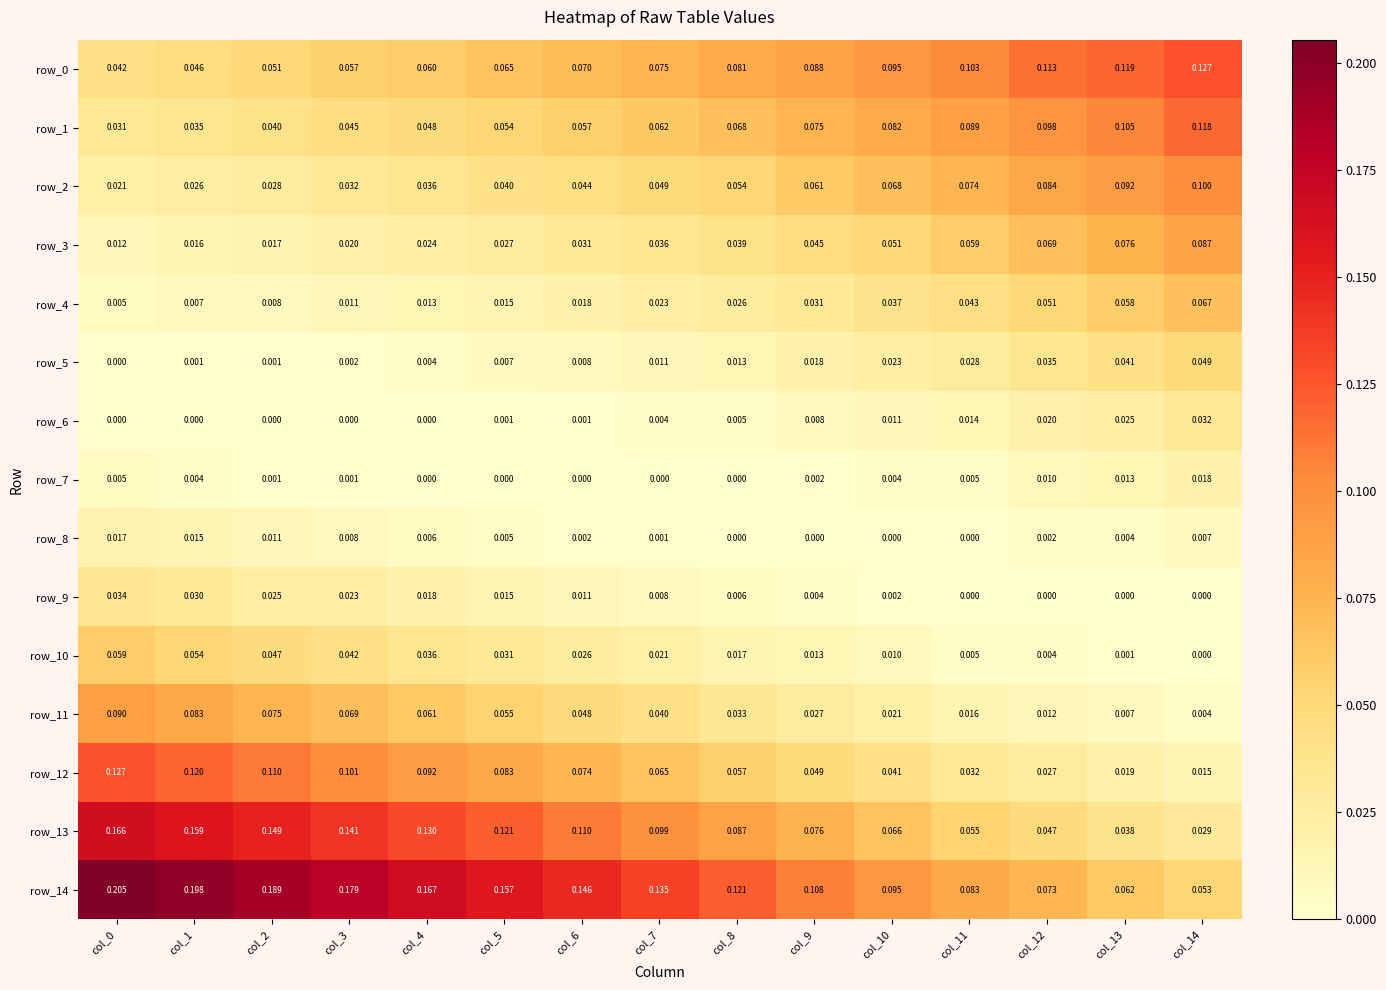

Count the number of data series in this chart.

15